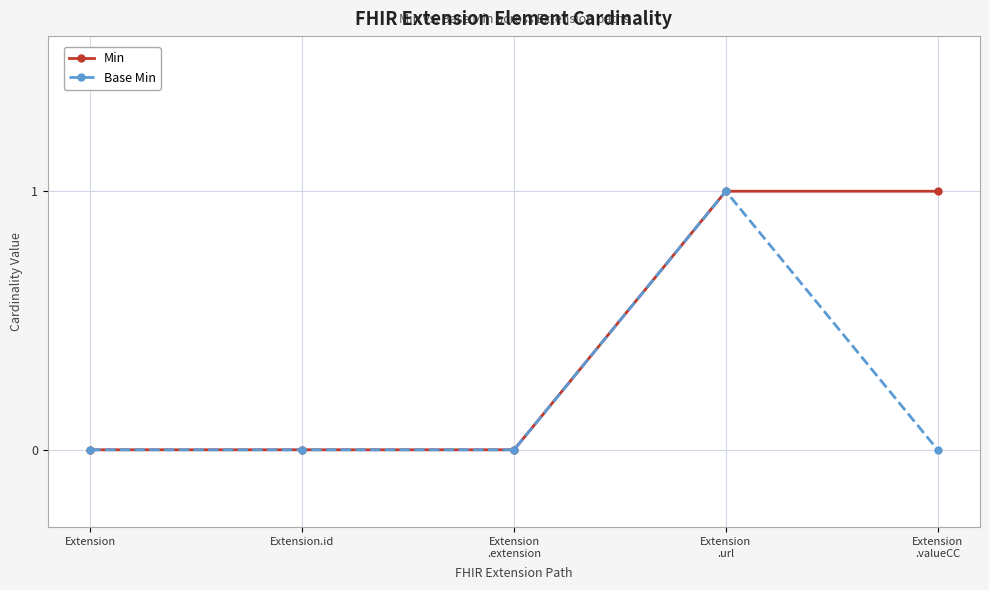

True or false: Min has a value of 1 at Extension
.valueCC.

True